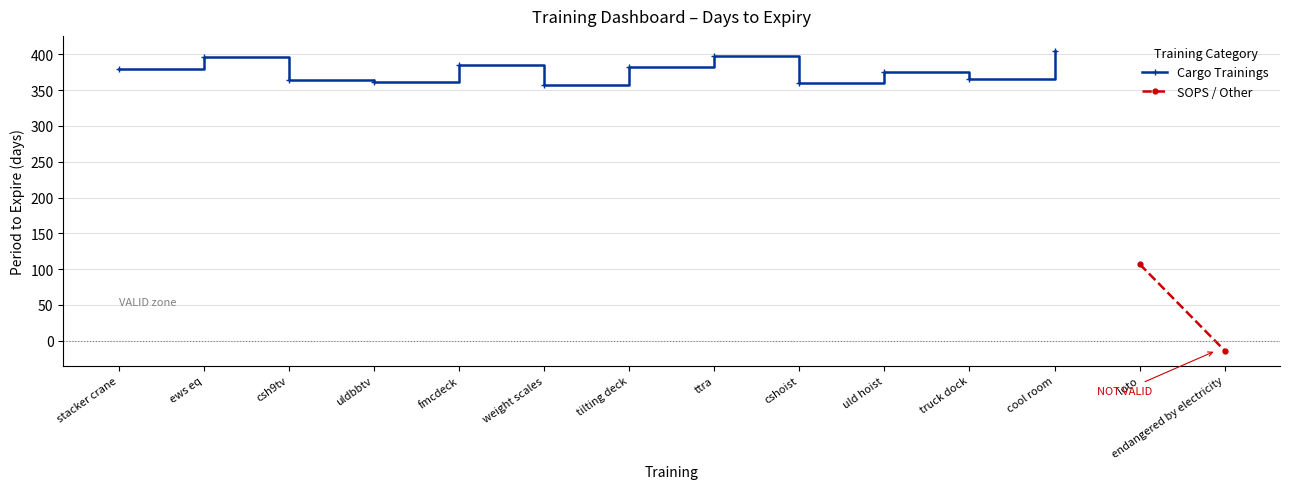

Which label corresponds to the smallest value in the chart?

weight scales